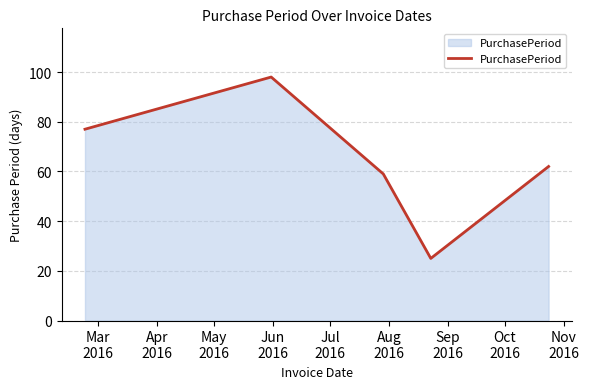

Does the chart have visible grid lines?

Yes